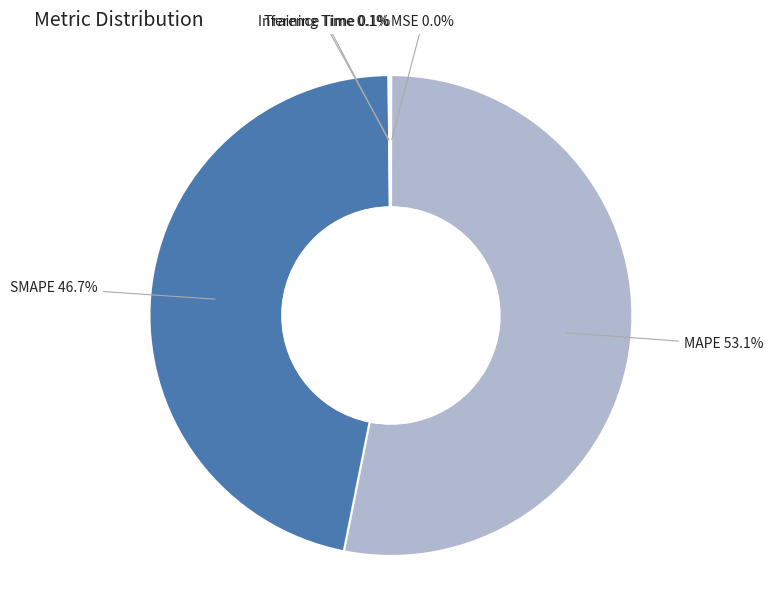

What is the largest slice in the pie chart?

MAPE